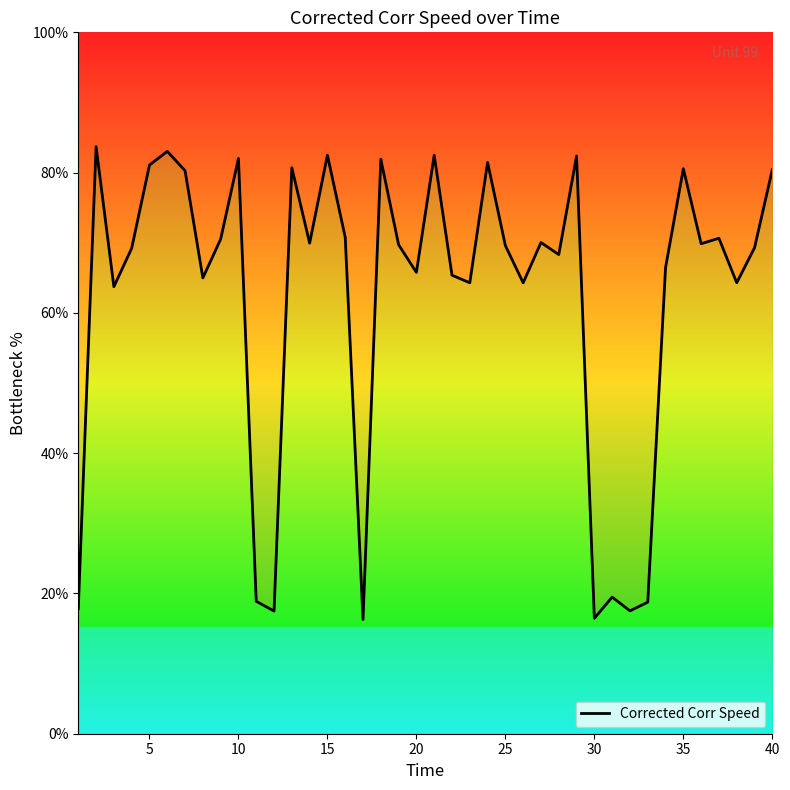

What is the greatest value displayed?

83.7